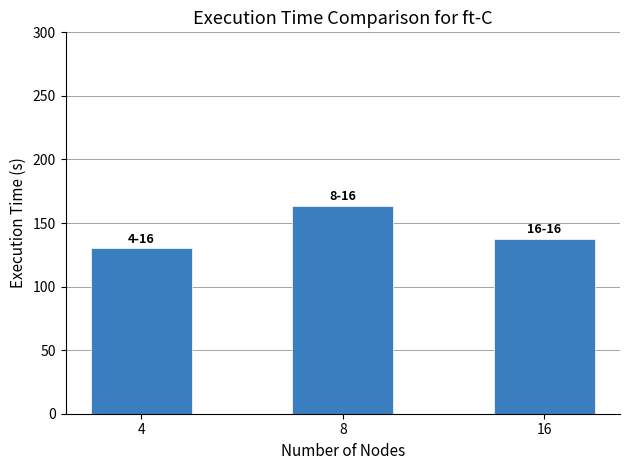

Rank the categories by value from lowest to highest.

4, 16, 8